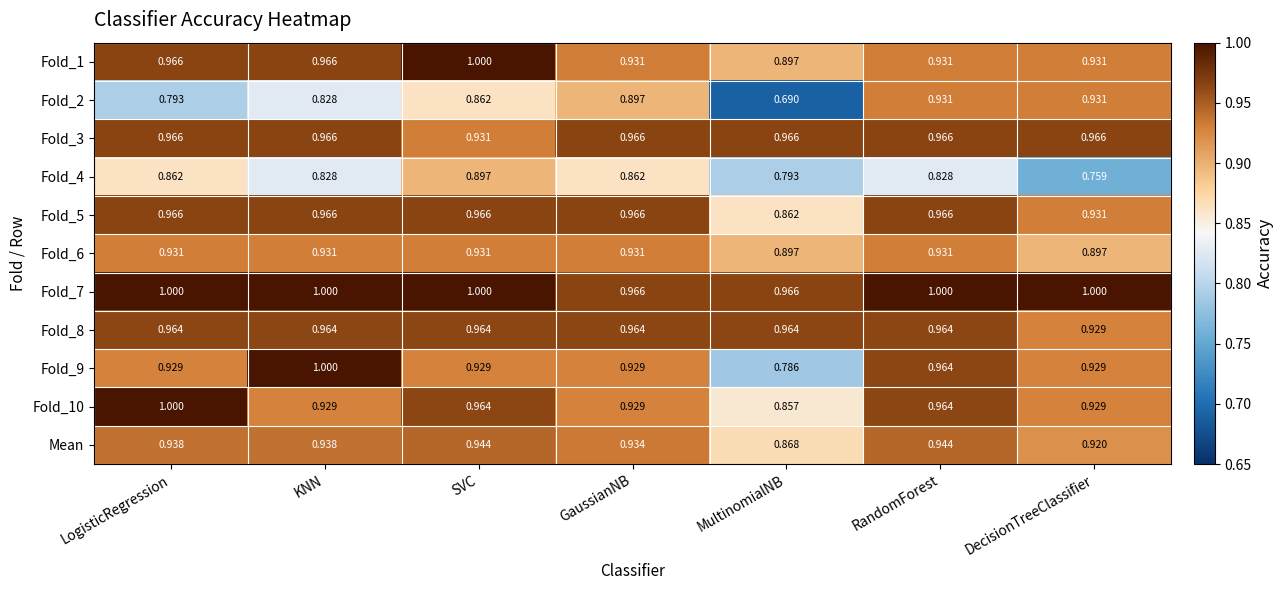

Which category has the highest value in the Fold_9 series?

KNN